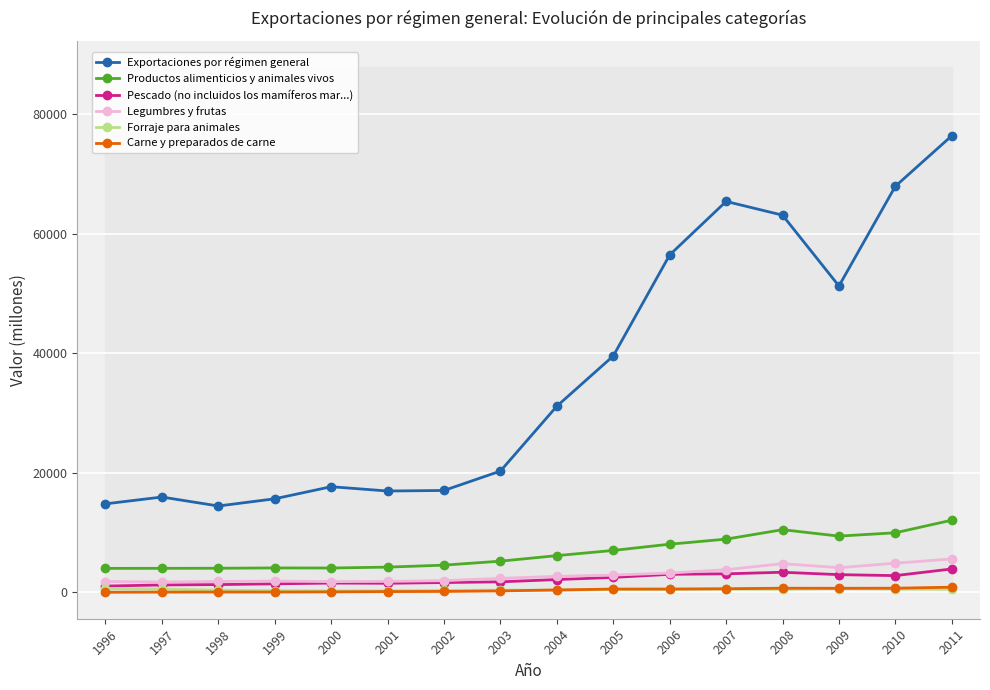

Where does the Pescado (no incluidos los mamíferos mar...) series first go above 2158?

2005